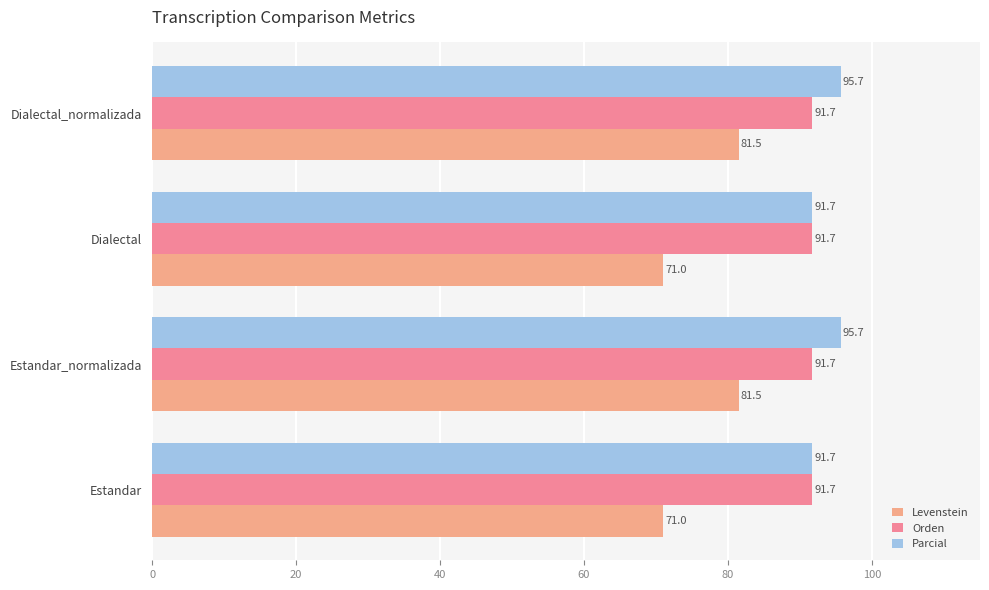

How many Parcial values are between 91 and 95?

2